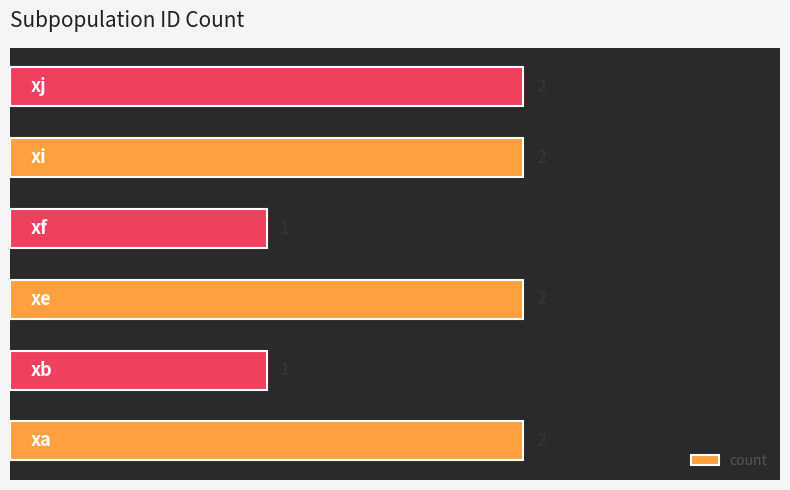

Reading bottom to top, extract all data points from this chart.

2	1	2	1	2	2